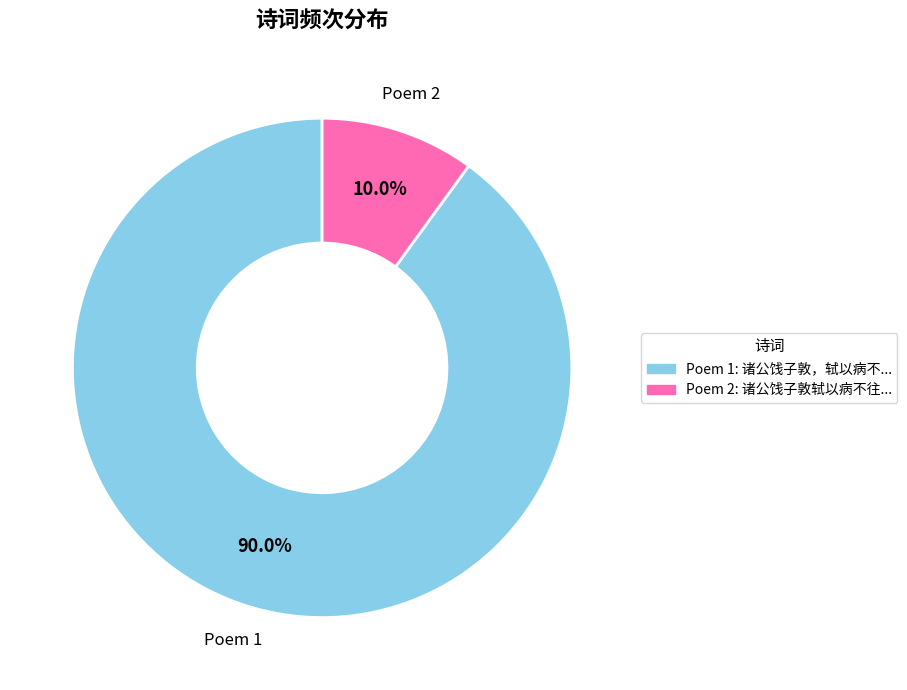

Is there any slice that represents more than half of the pie?

Yes